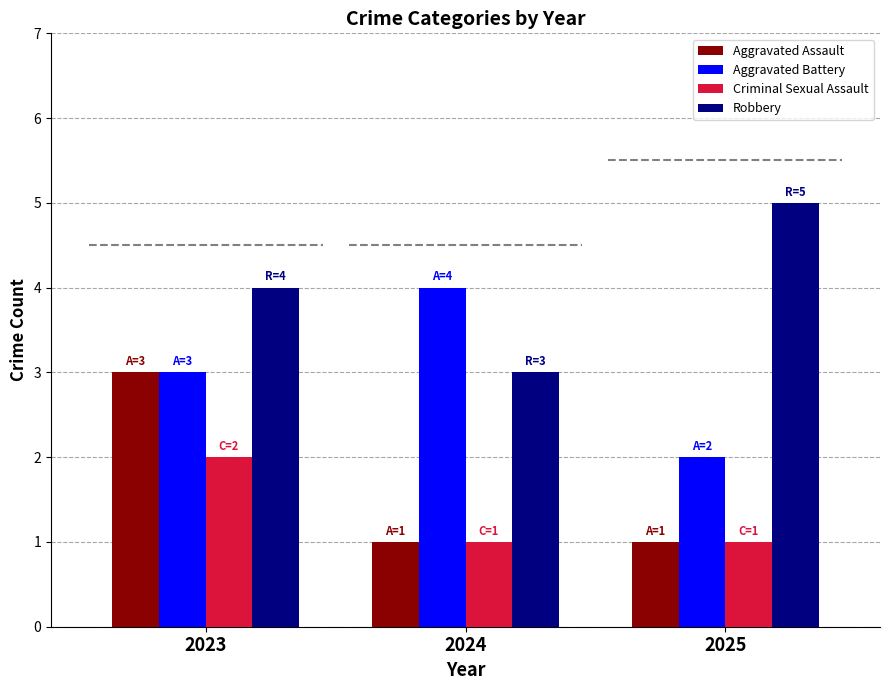

What are all the series names shown in the legend?

Aggravated Assault, Aggravated Battery, Criminal Sexual Assault, Robbery